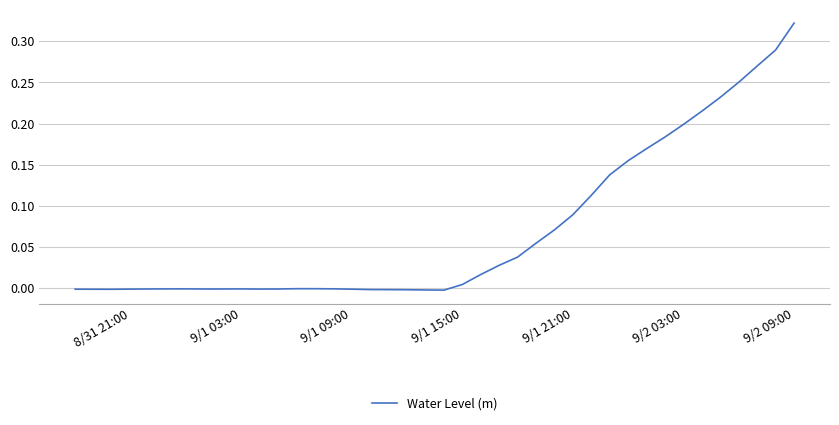

Which label corresponds to the largest value in the chart?

9/2 09:00